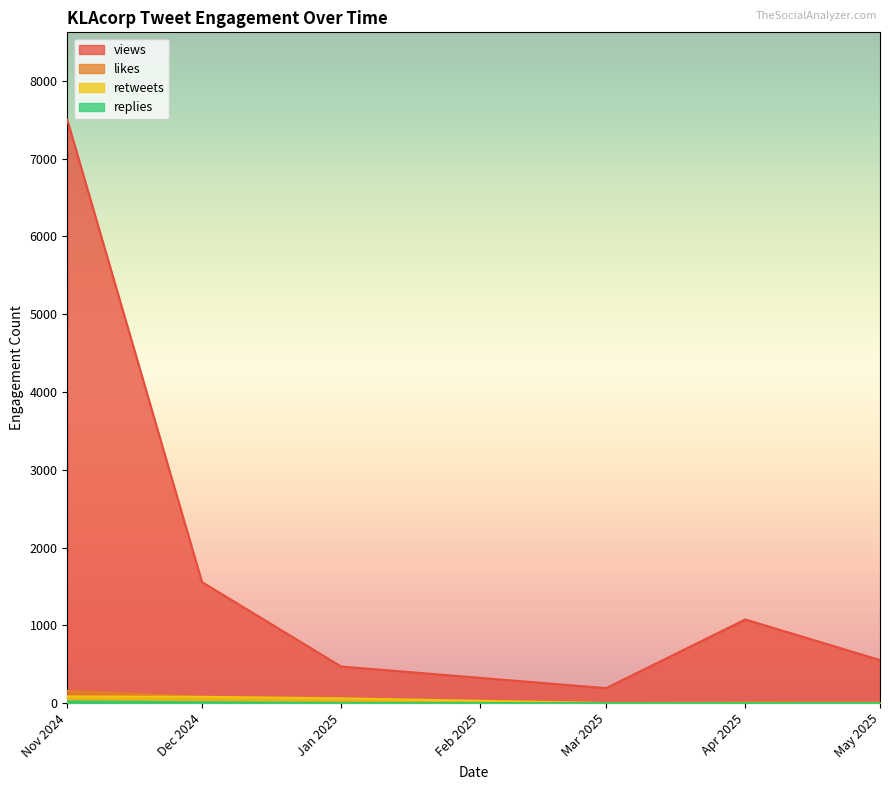

True or false: likes and views cross at least once.

False